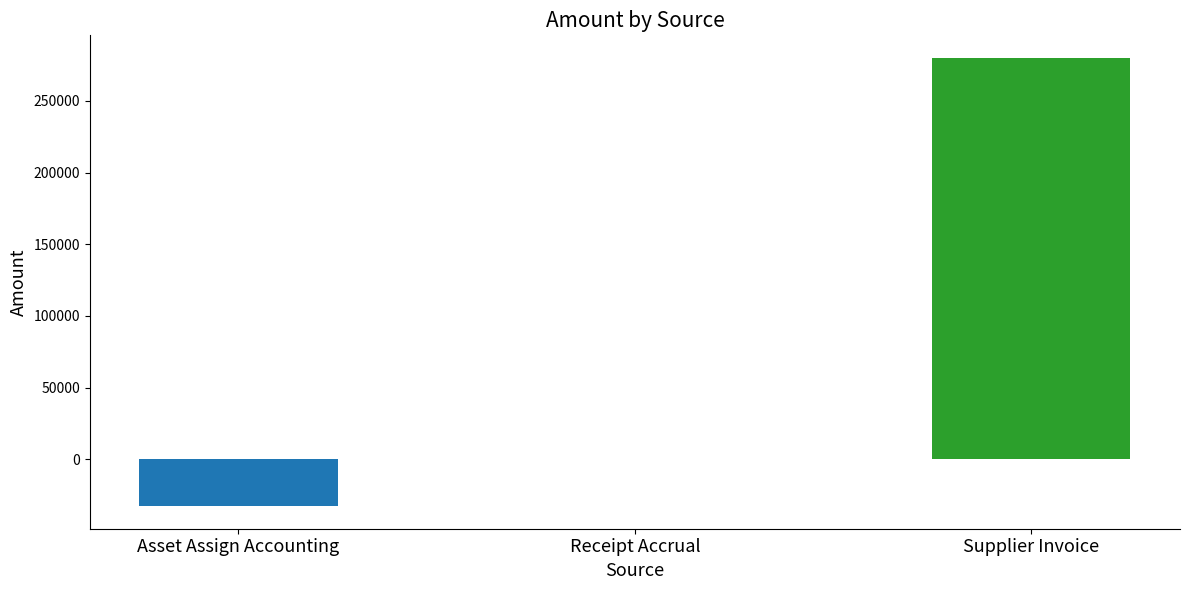

Count the number of categories in the chart.

3